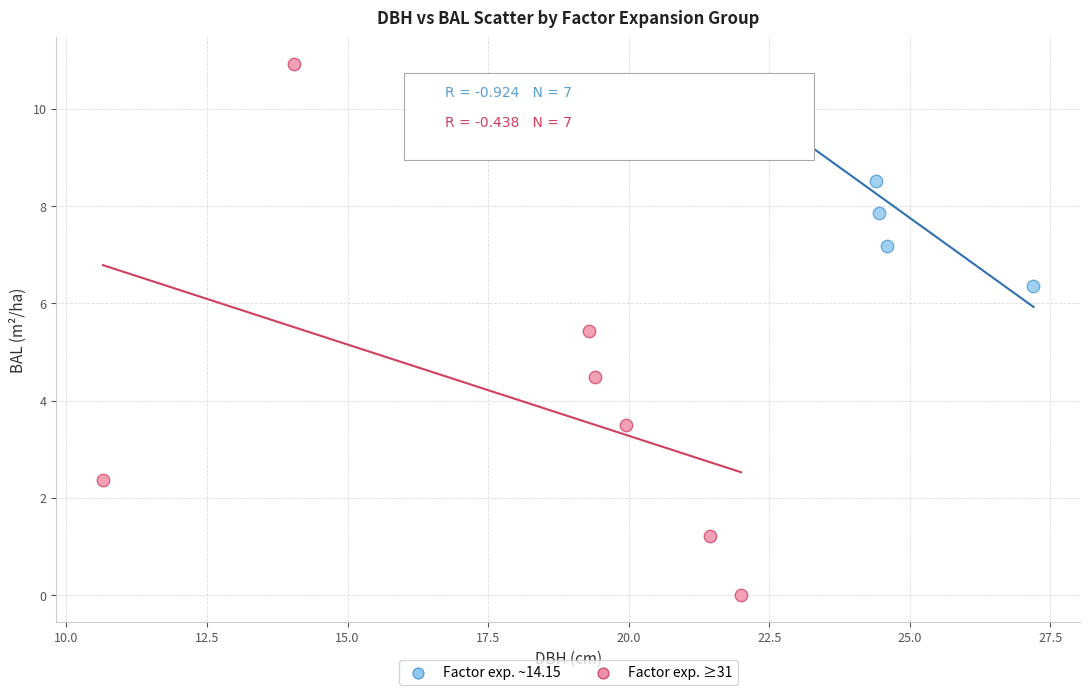

Which series has the widest spread of Y values?

Factor exp. ≥31